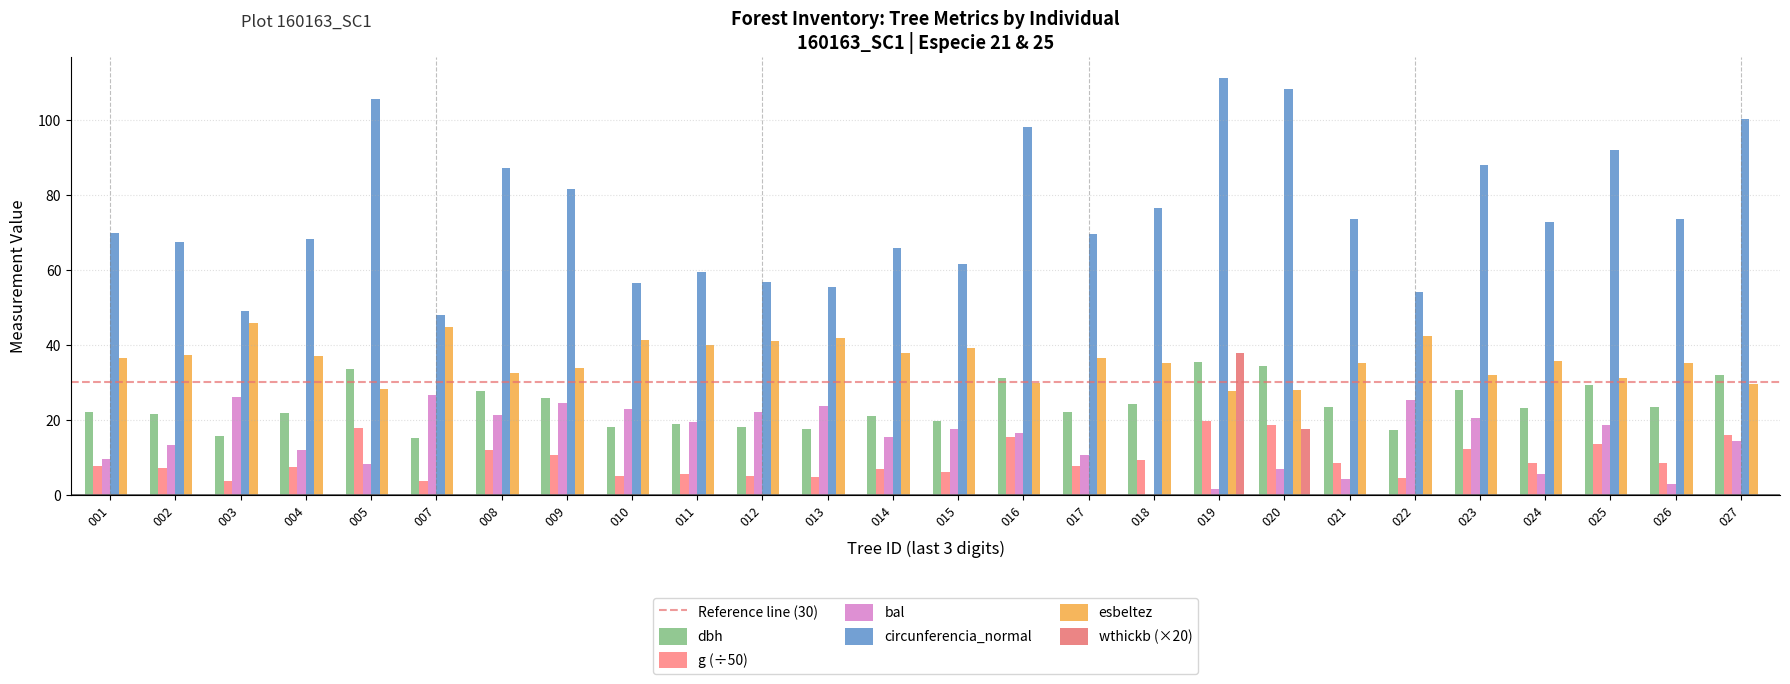

Rank the categories by circunferencia_normal value from highest to lowest.

019, 020, 005, 027, 016, 025, 023, 008, 009, 018, 026, 021, 024, 001, 017, 004, 002, 014, 015, 011, 012, 010, 013, 022, 003, 007